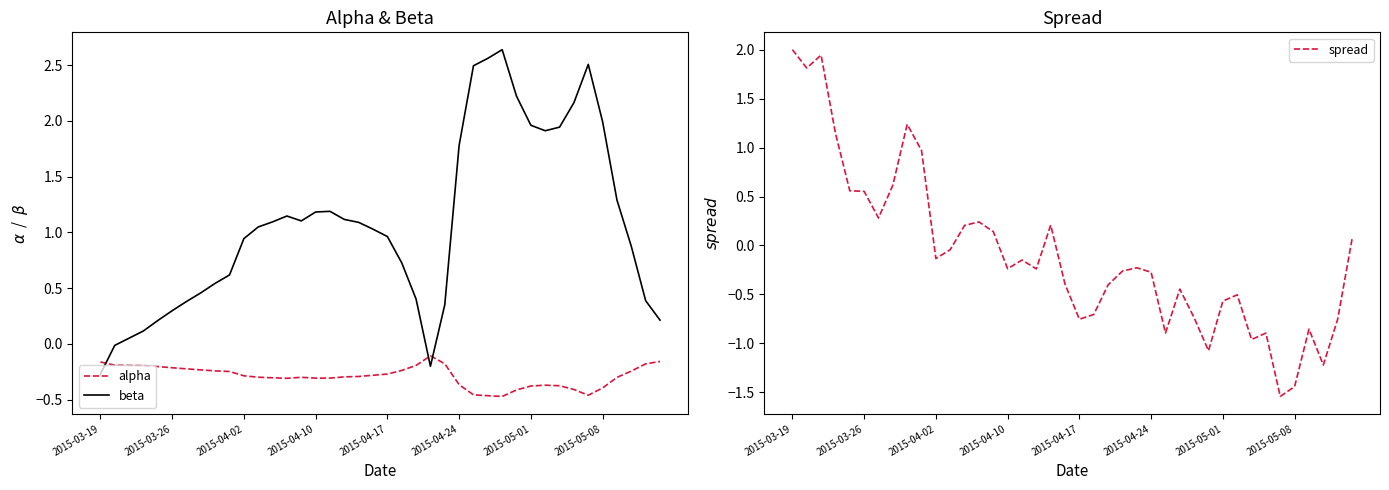

How many categories are shown in the chart?

40